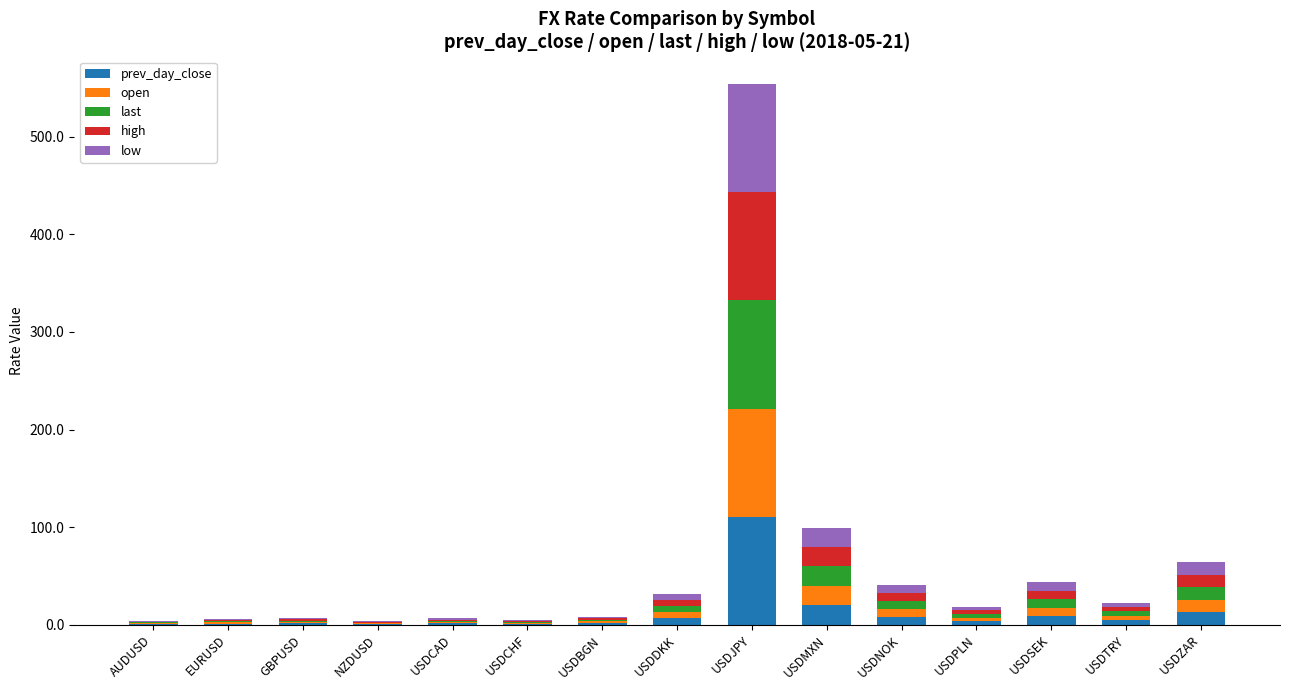

At which category is the sum across all series the highest?

USDJPY